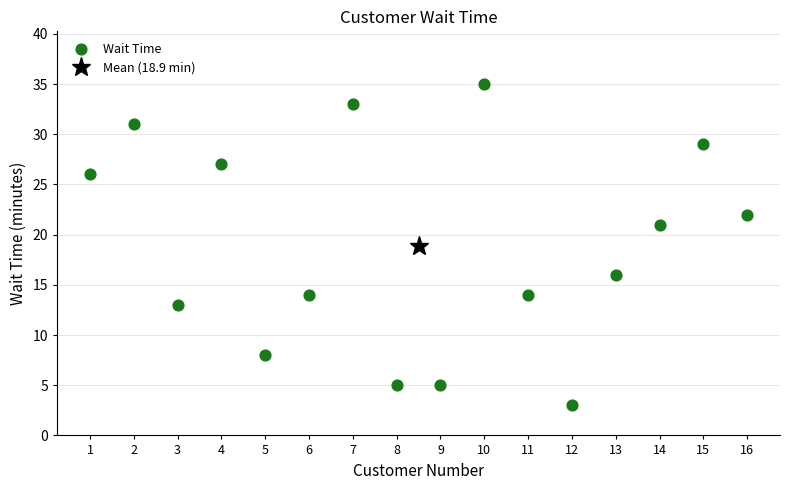

What is the range of X values (max minus min)?

15